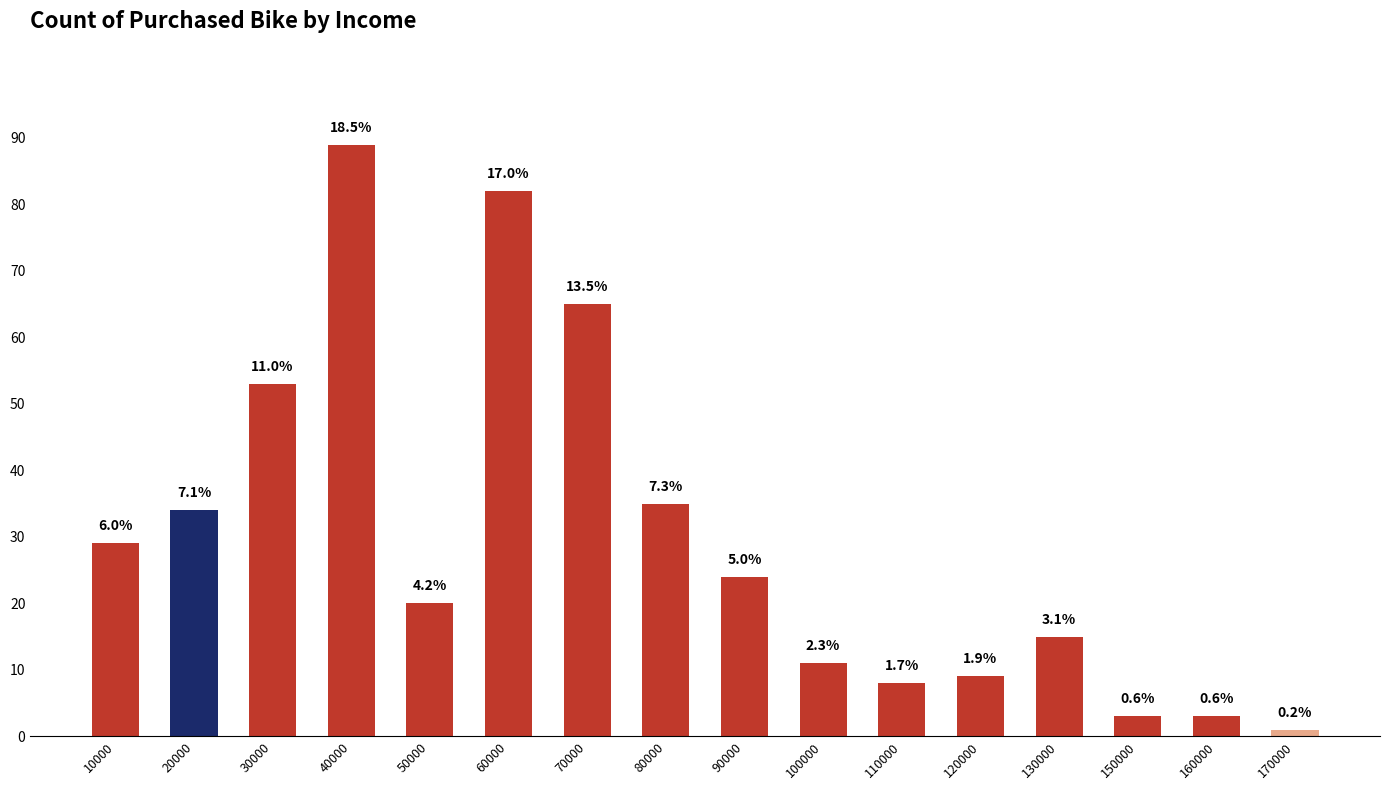

At which label is the value closest to 45?

30000